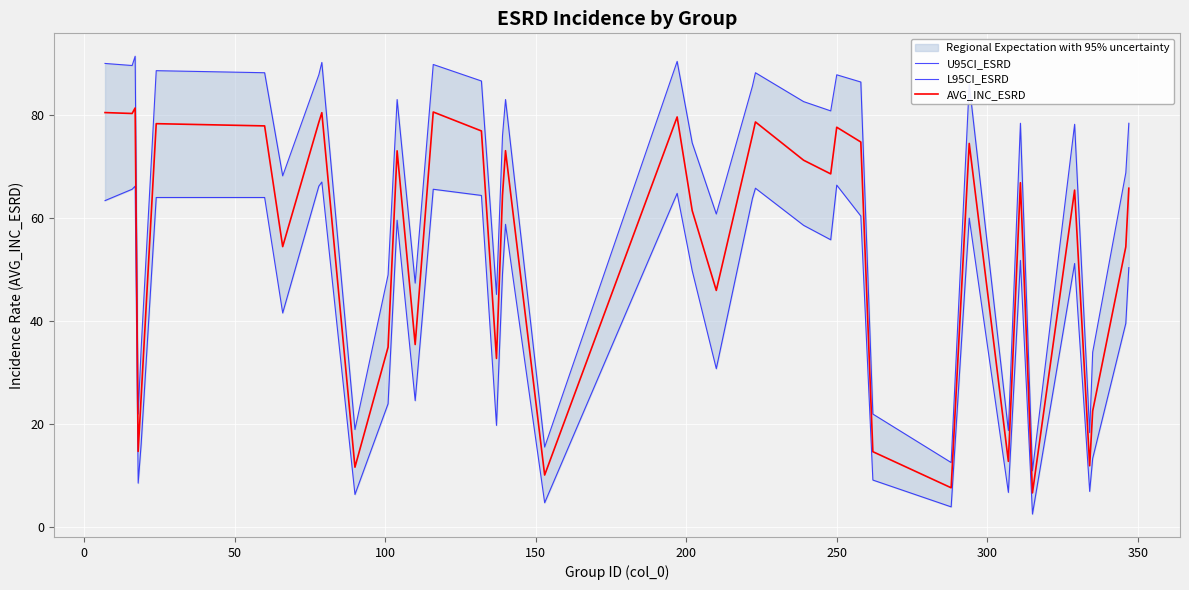

What is the average value of the U95CI_ESRD series?

64.7